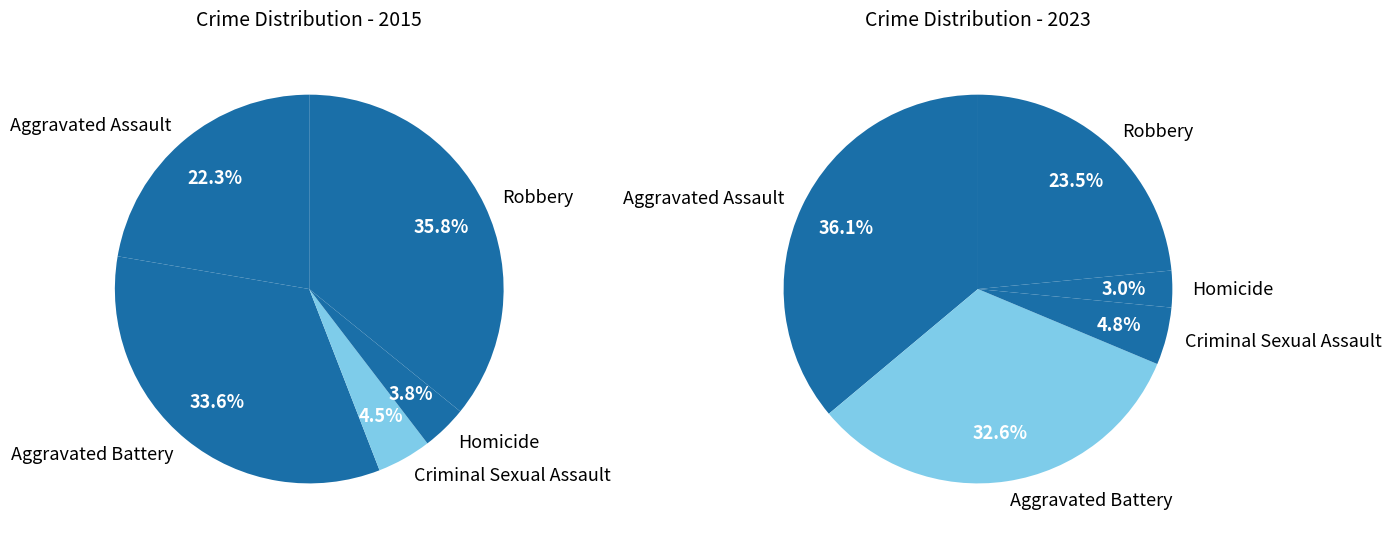

Combined, do Aggravated Battery and Robbery account for over 50%?

Yes